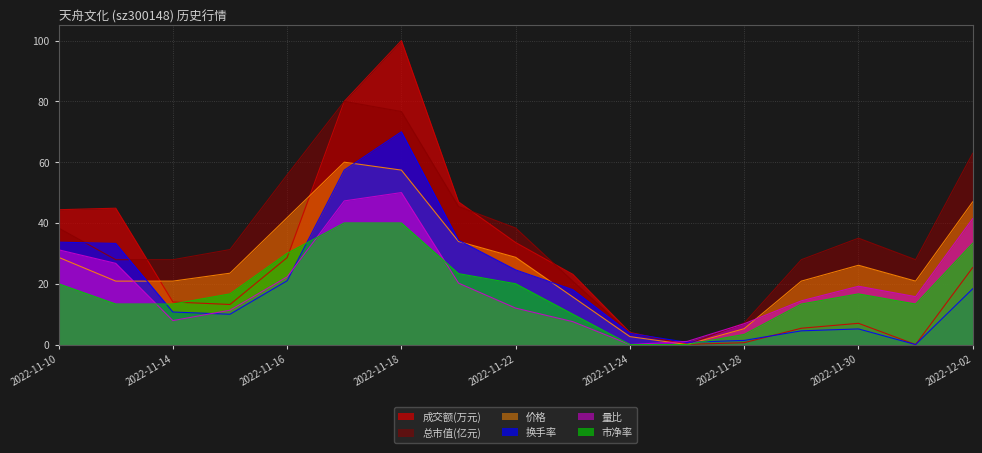

What is the difference between the 换手率 values at 2022-12-02 and 2022-11-18?

51.6